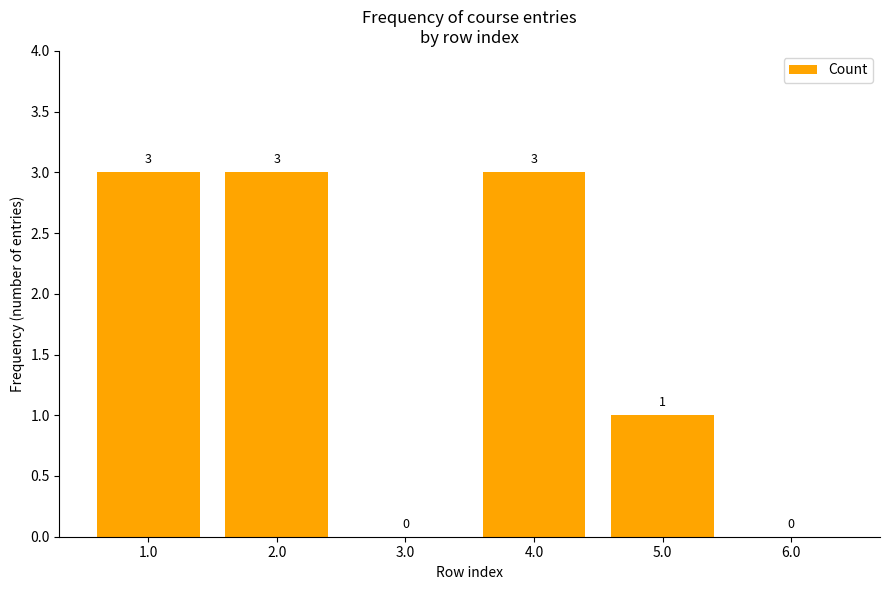

What is the maximum value shown in the chart?

3